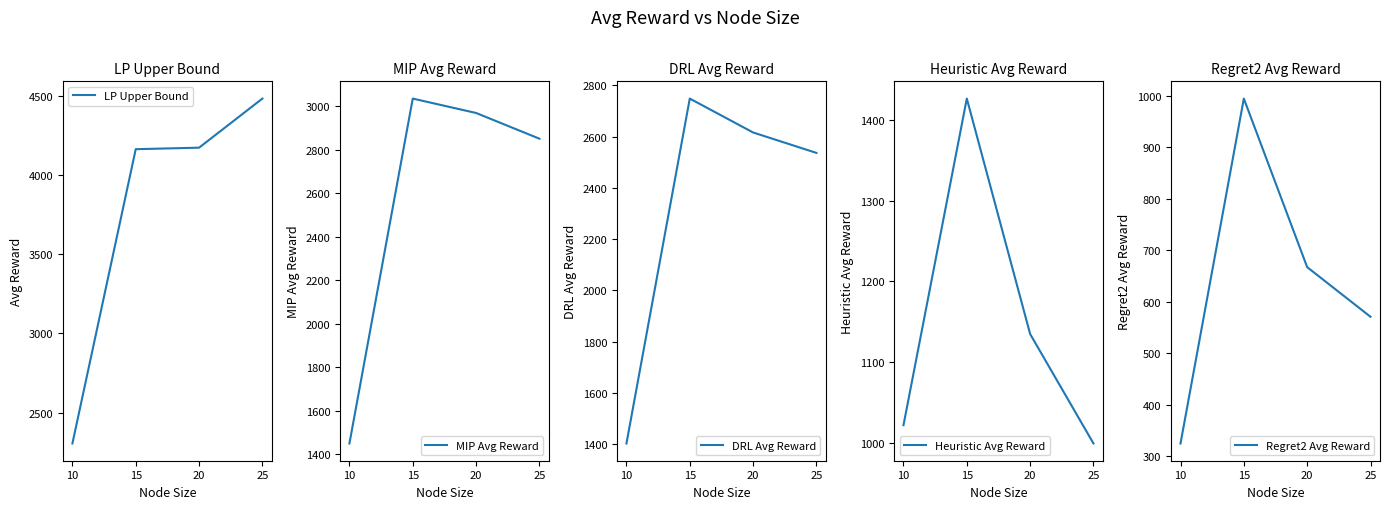

True or false: LP Upper Bound and Heuristic Avg Reward cross at least once.

False